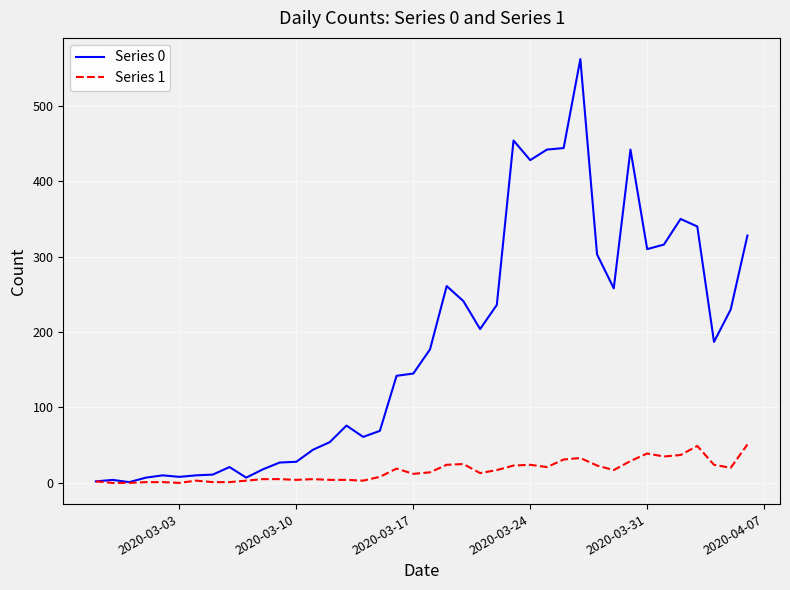

At how many categories does at least one series exceed 436?

5